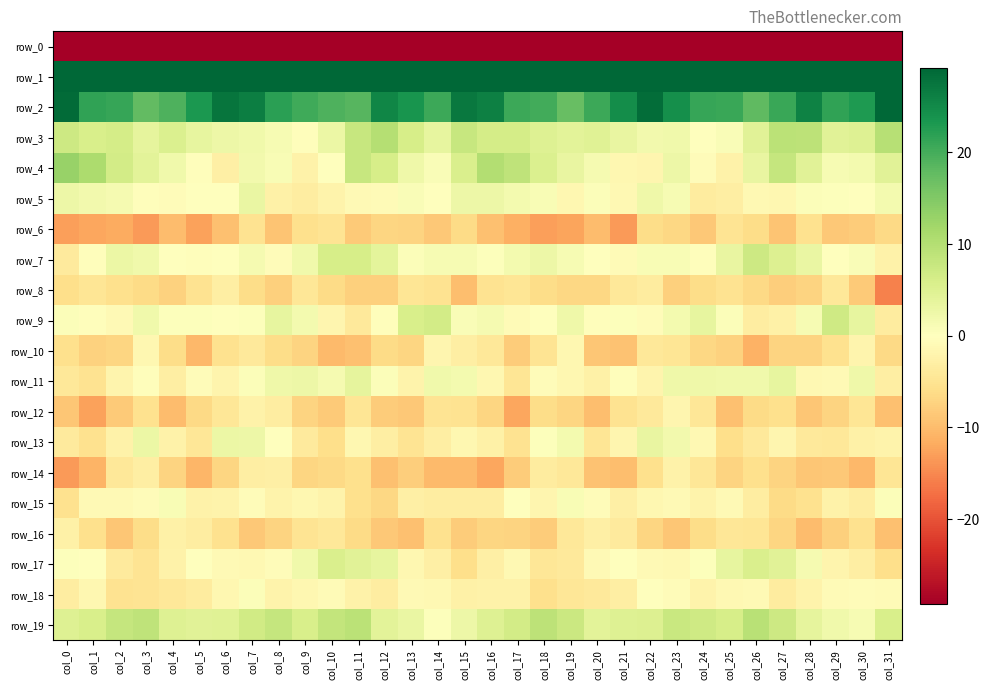

Which series has the largest total across all categories?

row_1